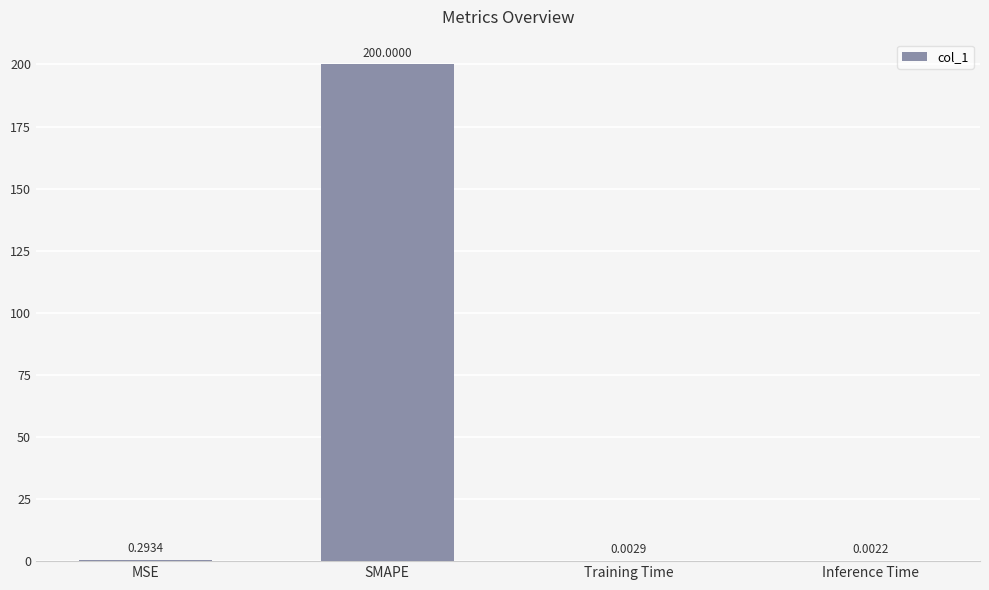

At which label is the value closest to 100?

MSE